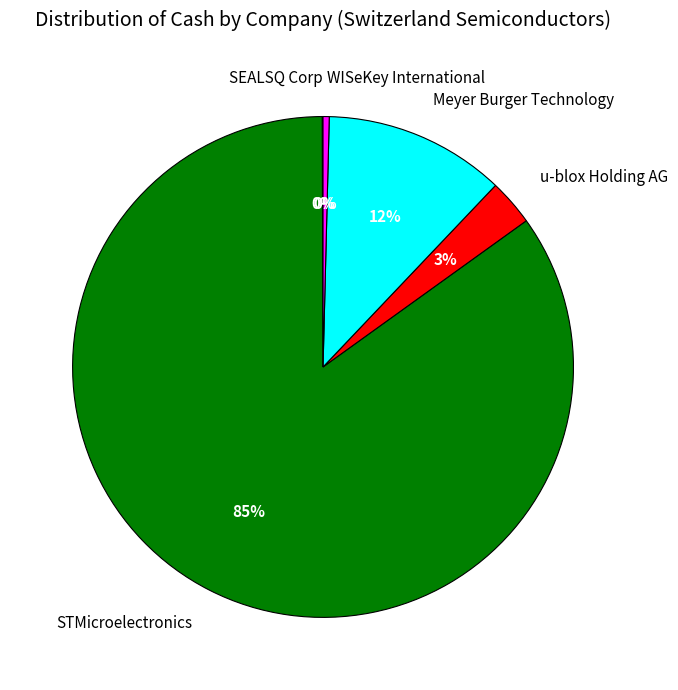

The u-blox Holding AG slice represents 15% of the pie. True or false?

False